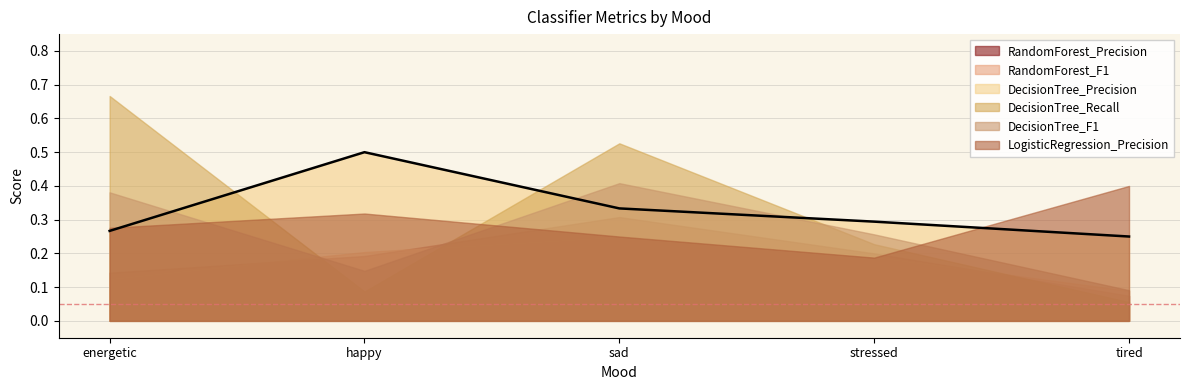

Reading right to left, what are all the values shown in this chart?

RandomForest_Precision: tired=0.1	stressed=0.2	sad=0.3	happy=0.2	energetic=0.1
RandomForest_F1: tired=0.1	stressed=0.2	sad=0.2	happy=0.2	energetic=0.1
DecisionTree_Precision: tired=0.2	stressed=0.3	sad=0.3	happy=0.5	energetic=0.3
DecisionTree_Recall: tired=0.1	stressed=0.2	sad=0.5	happy=0.1	energetic=0.7
DecisionTree_F1: tired=0.1	stressed=0.3	sad=0.4	happy=0.1	energetic=0.4
LogisticRegression_Precision: tired=0.4	stressed=0.2	sad=0.2	happy=0.3	energetic=0.3